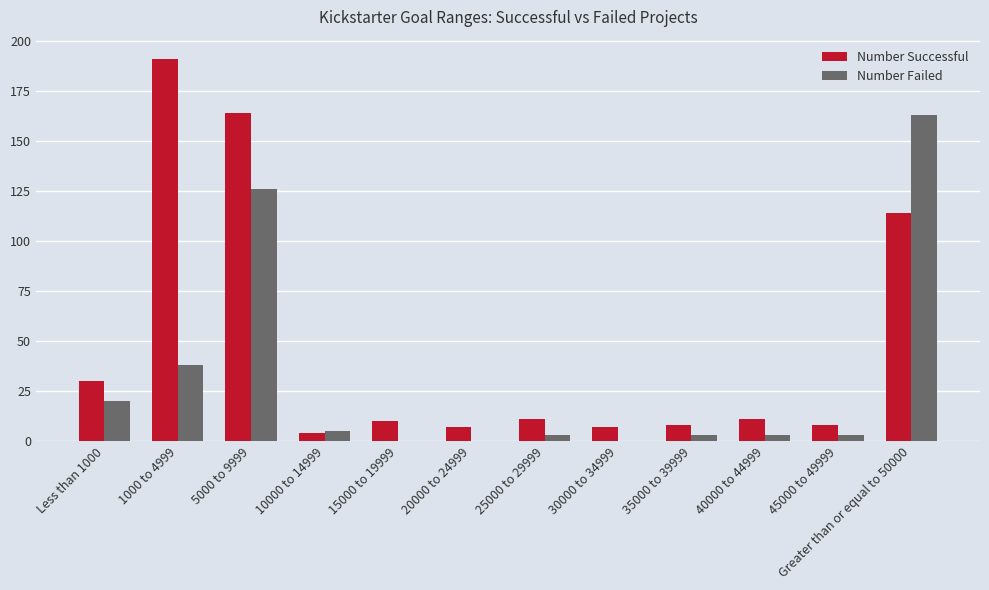

How many groups of bars are there?

12